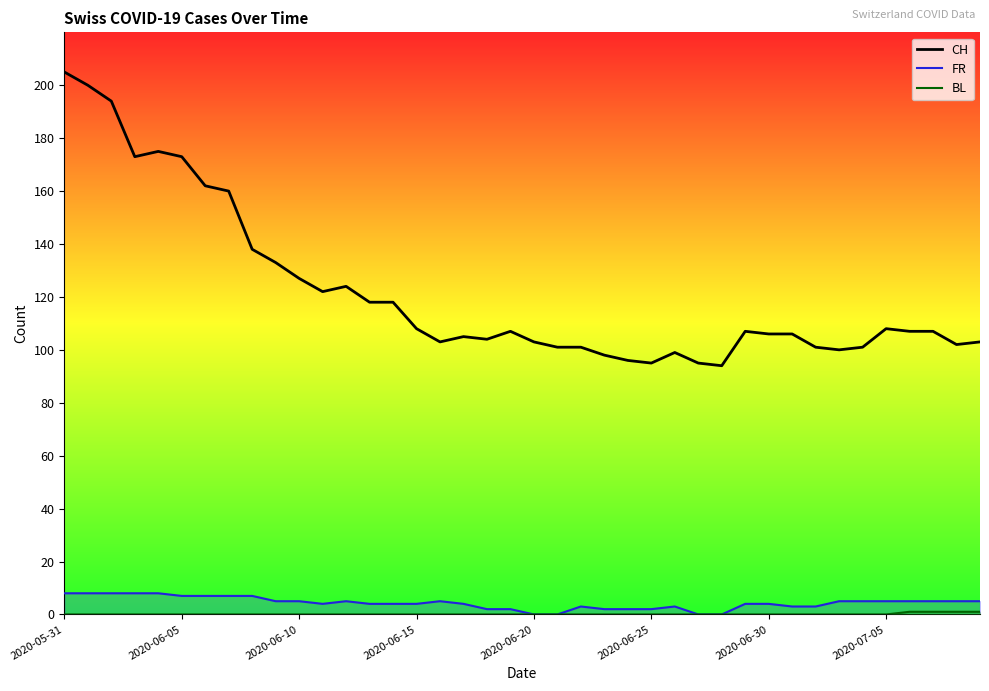

At 32, list the series in order from smallest to largest.

BL, FR, CH